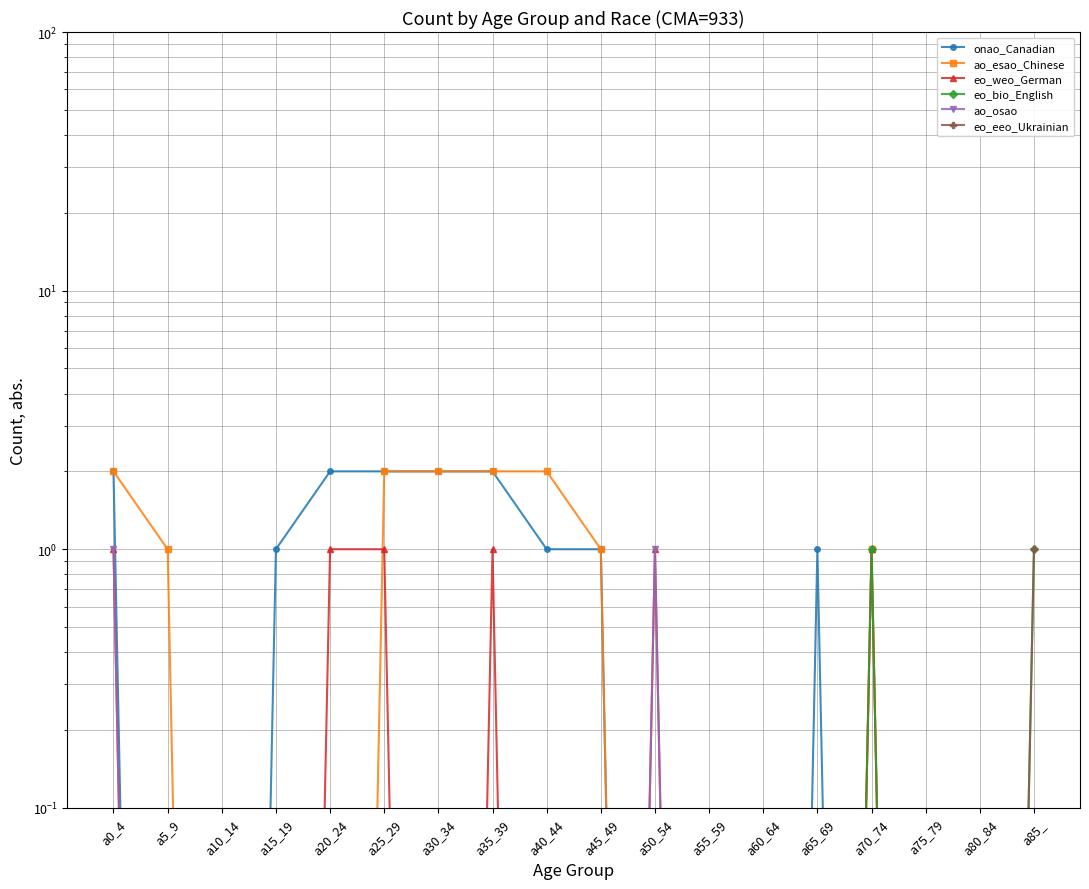

Reading left to right, transcribe all the data shown in this chart.

onao_Canadian: a0_4=2.0	a5_9=0.0	a10_14=0.0	a15_19=1.0	a20_24=2.0	a25_29=2.0	a30_34=2.0	a35_39=2.0	a40_44=1.0	a45_49=1.0	a50_54=0.0	a55_59=0.0	a60_64=0.0	a65_69=1.0	a70_74=0.0	a75_79=0.0	a80_84=0.0	a85_=0.0
ao_esao_Chinese: a0_4=2.0	a5_9=1.0	a10_14=0.0	a15_19=0.0	a20_24=0.0	a25_29=2.0	a30_34=2.0	a35_39=2.0	a40_44=2.0	a45_49=1.0	a50_54=0.0	a55_59=0.0	a60_64=0.0	a65_69=0.0	a70_74=1.0	a75_79=0.0	a80_84=0.0	a85_=0.0
eo_weo_German: a0_4=1.0	a5_9=0.0	a10_14=0.0	a15_19=0.0	a20_24=1.0	a25_29=1.0	a30_34=0.0	a35_39=1.0	a40_44=0.0	a45_49=0.0	a50_54=1.0	a55_59=0.0	a60_64=0.0	a65_69=0.0	a70_74=1.0	a75_79=0.0	a80_84=0.0	a85_=0.0
eo_bio_English: a0_4=0.0	a5_9=0.0	a10_14=0.0	a15_19=0.0	a20_24=0.0	a25_29=0.0	a30_34=0.0	a35_39=0.0	a40_44=0.0	a45_49=0.0	a50_54=0.0	a55_59=0.0	a60_64=0.0	a65_69=0.0	a70_74=1.0	a75_79=0.0	a80_84=0.0	a85_=1.0
ao_osao: a0_4=1.0	a5_9=0.0	a10_14=0.0	a15_19=0.0	a20_24=0.0	a25_29=0.0	a30_34=0.0	a35_39=0.0	a40_44=0.0	a45_49=0.0	a50_54=1.0	a55_59=0.0	a60_64=0.0	a65_69=0.0	a70_74=0.0	a75_79=0.0	a80_84=0.0	a85_=0.0
eo_eeo_Ukrainian: a0_4=0.0	a5_9=0.0	a10_14=0.0	a15_19=0.0	a20_24=0.0	a25_29=0.0	a30_34=0.0	a35_39=0.0	a40_44=0.0	a45_49=0.0	a50_54=0.0	a55_59=0.0	a60_64=0.0	a65_69=0.0	a70_74=0.0	a75_79=0.0	a80_84=0.0	a85_=1.0